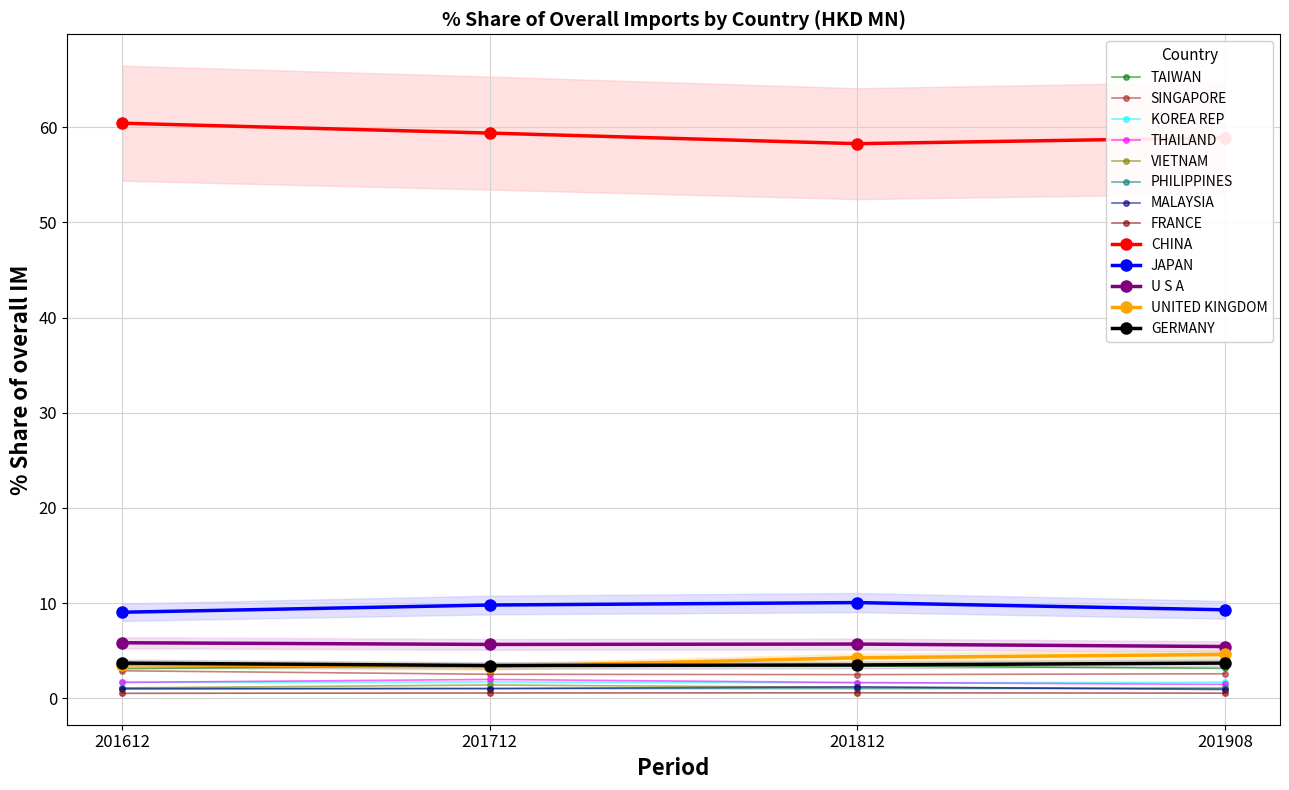

What is the difference between the 201812_% Share values at CHINA and KOREA REP?

56.6